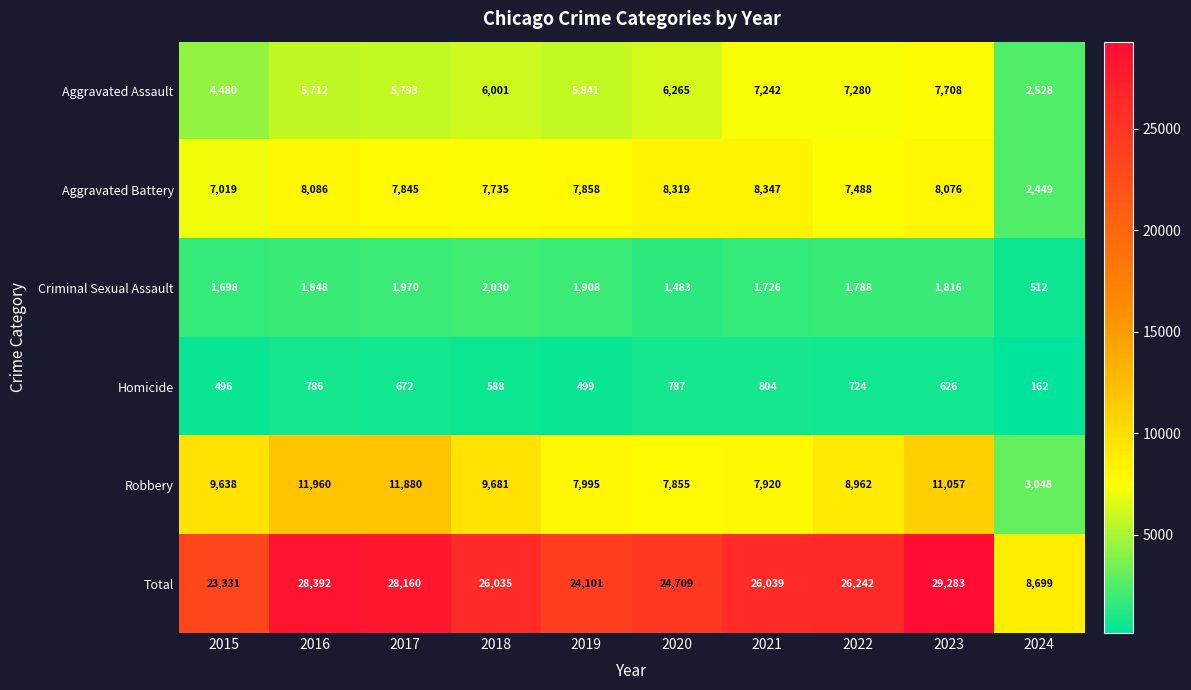

What is the sum of all Criminal Sexual Assault values?

16779